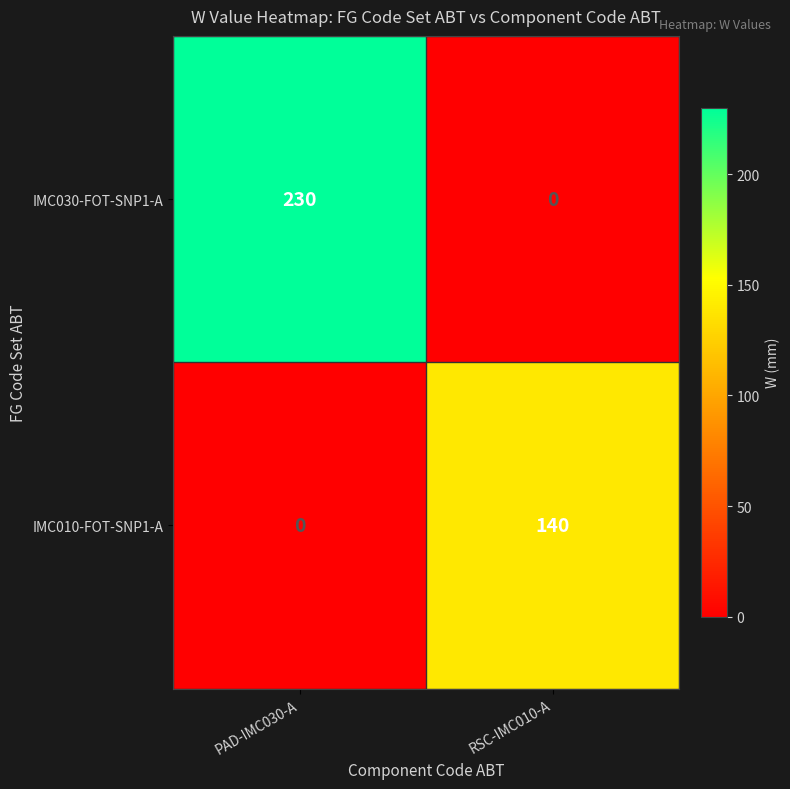

What is the sum of the IMC010-FOT-SNP1-A values at RSC-IMC010-A and PAD-IMC030-A?

140